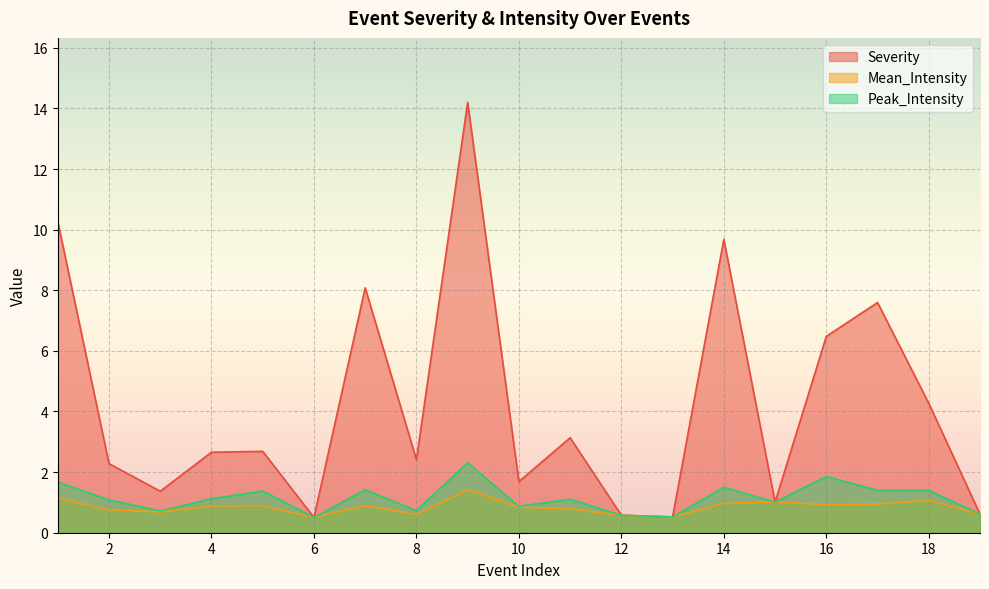

Does the chart display data point markers on the line(s)?

No